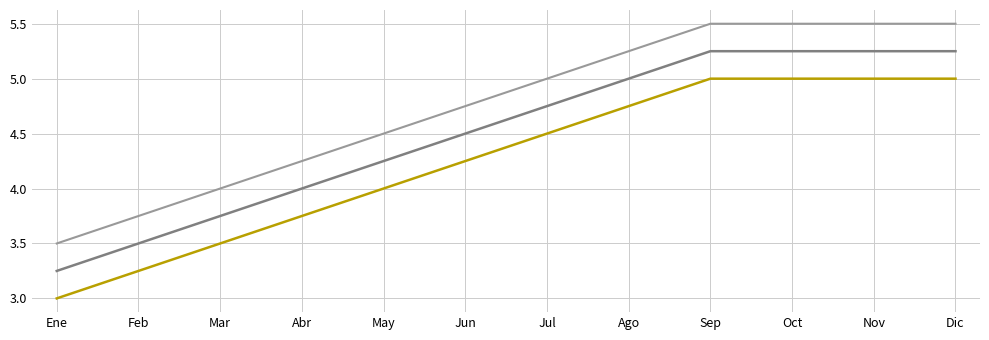

What is the minimum value shown in the chart?

3.0